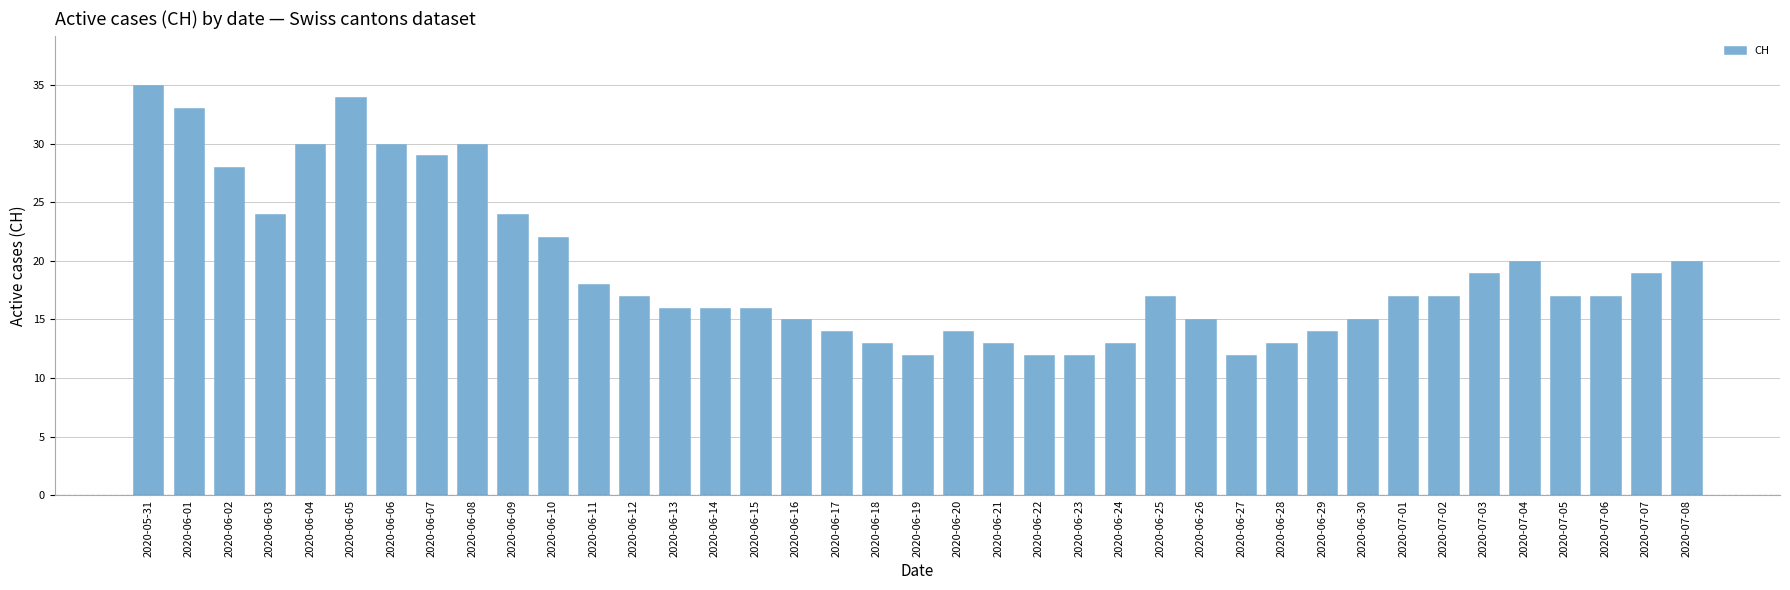

Reading right to left, extract all data points from this chart.

20	19	17	17	20	19	17	17	15	14	13	12	15	17	13	12	12	13	14	12	13	14	15	16	16	16	17	18	22	24	30	29	30	34	30	24	28	33	35